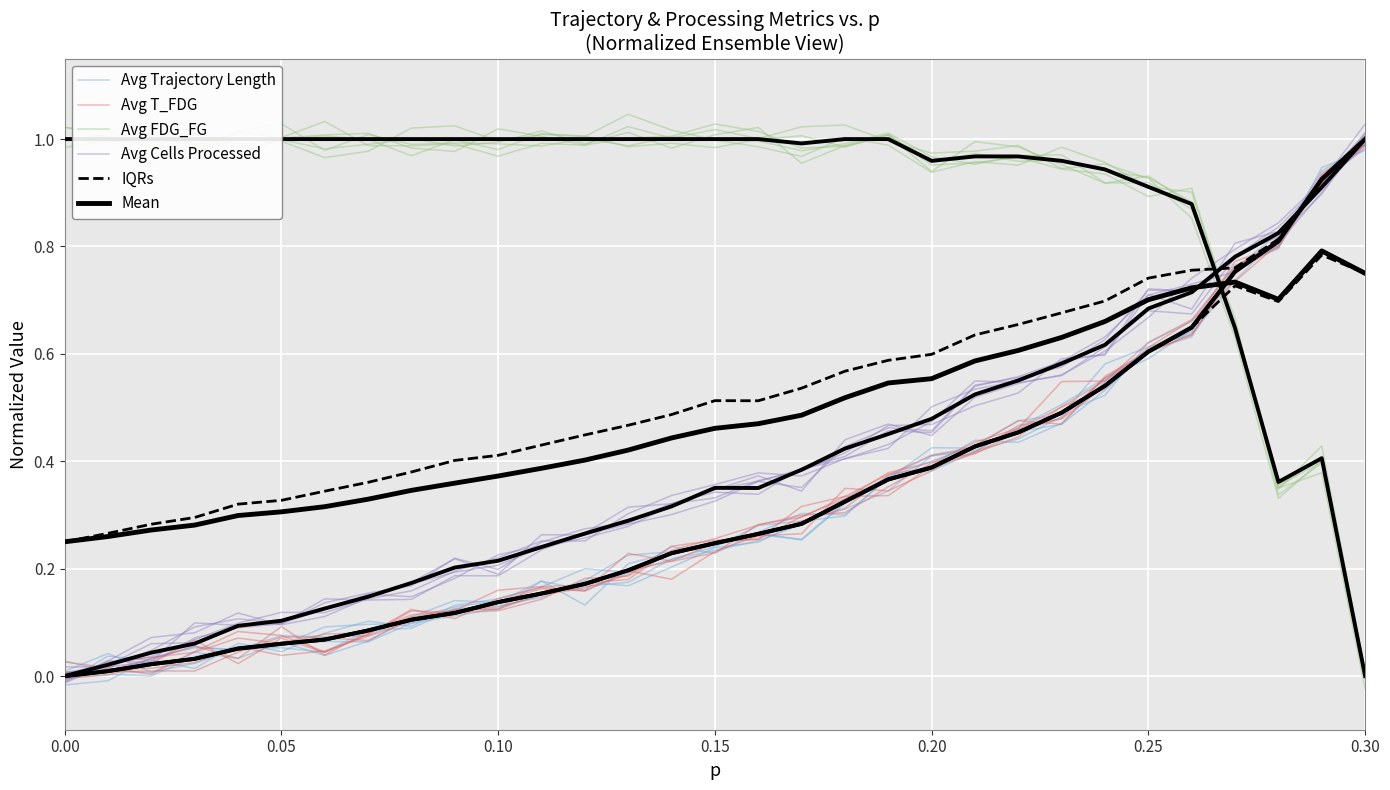

Reading left to right, list all the values displayed in this chart.

Avg Trajectory Length: 0.0	0.0	0.0	0.1	0.0	0.1	0.1	0.1	0.1	0.1	0.1	0.1	0.2	0.2	0.2	0.2	0.2	0.3	0.3	0.3	0.4	0.4	0.5	0.5	0.5	0.6	0.6	0.8	0.8	0.9	1.0
Avg T_FDG: 0.0	0.0	0.0	0.0	0.0	0.1	0.1	0.1	0.1	0.1	0.1	0.2	0.2	0.2	0.2	0.3	0.3	0.3	0.3	0.4	0.4	0.4	0.5	0.5	0.5	0.6	0.7	0.8	0.8	0.9	1.0
Avg FDG_FG: 1.0	1.0	1.0	1.0	1.0	1.0	1.0	1.0	1.0	1.0	1.0	1.0	1.0	1.0	1.0	1.0	1.0	1.0	1.0	1.0	0.9	1.0	1.0	1.0	0.9	0.9	0.9	0.7	0.3	0.4	0.0
Avg Cells Processed: 0.0	0.0	0.0	0.1	0.1	0.1	0.1	0.1	0.1	0.2	0.2	0.2	0.3	0.3	0.3	0.3	0.4	0.4	0.4	0.5	0.5	0.5	0.6	0.6	0.6	0.7	0.7	0.8	0.8	0.9	1.0
IQRs: 0.0	0.0	0.0	0.0	0.1	0.1	0.1	0.1	0.1	0.1	0.1	0.2	0.2	0.2	0.2	0.2	0.3	0.3	0.3	0.4	0.4	0.4	0.5	0.5	0.5	0.6	0.6	0.7	0.7	0.8	0.8
Mean: 0.2	0.3	0.3	0.3	0.3	0.3	0.3	0.3	0.3	0.4	0.4	0.4	0.4	0.4	0.4	0.5	0.5	0.5	0.5	0.5	0.6	0.6	0.6	0.6	0.7	0.7	0.7	0.7	0.7	0.8	0.8